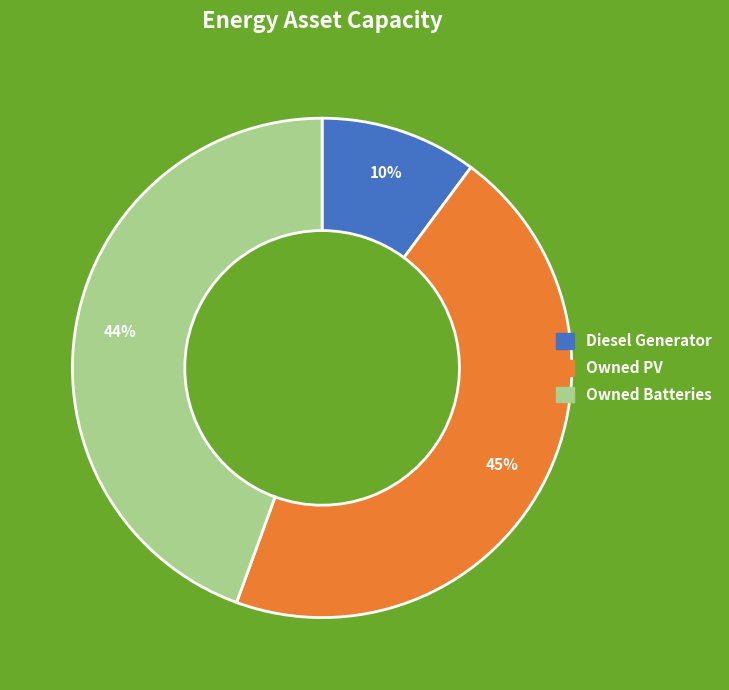

Which category has the smallest portion of the pie?

Diesel Generator